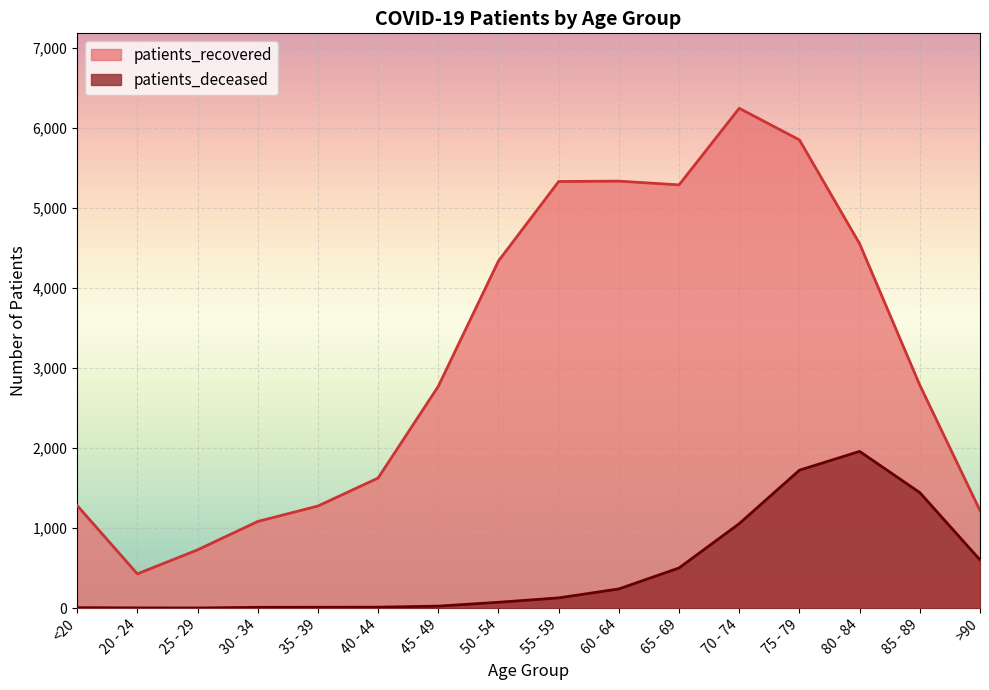

What is the label of the 14th point from the right?

25 - 29